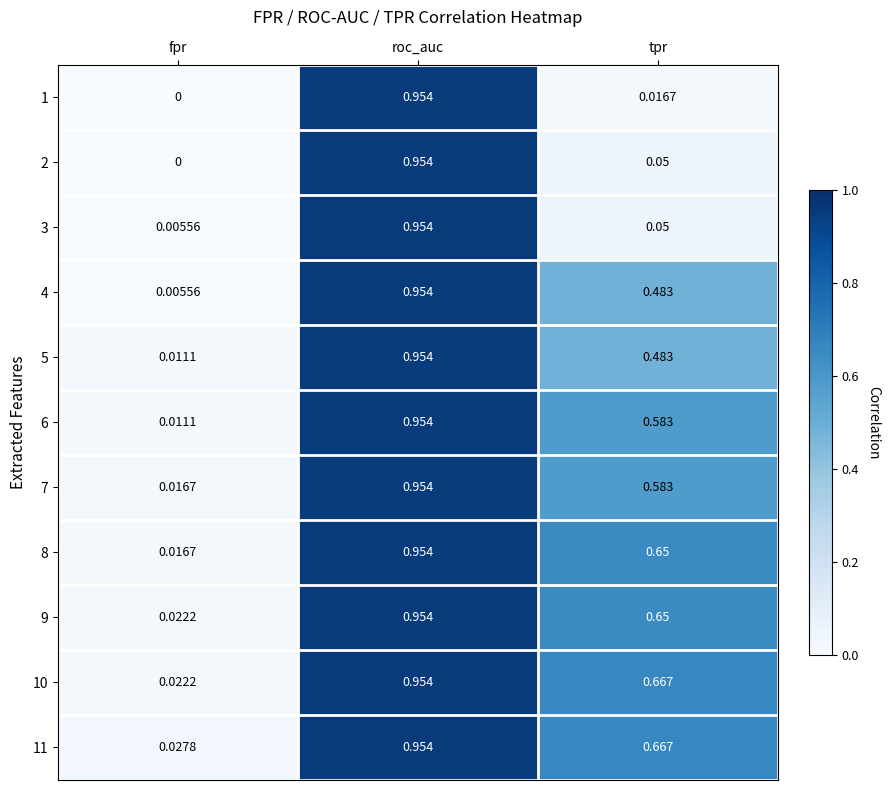

At which label is 8 closest to 0?

fpr